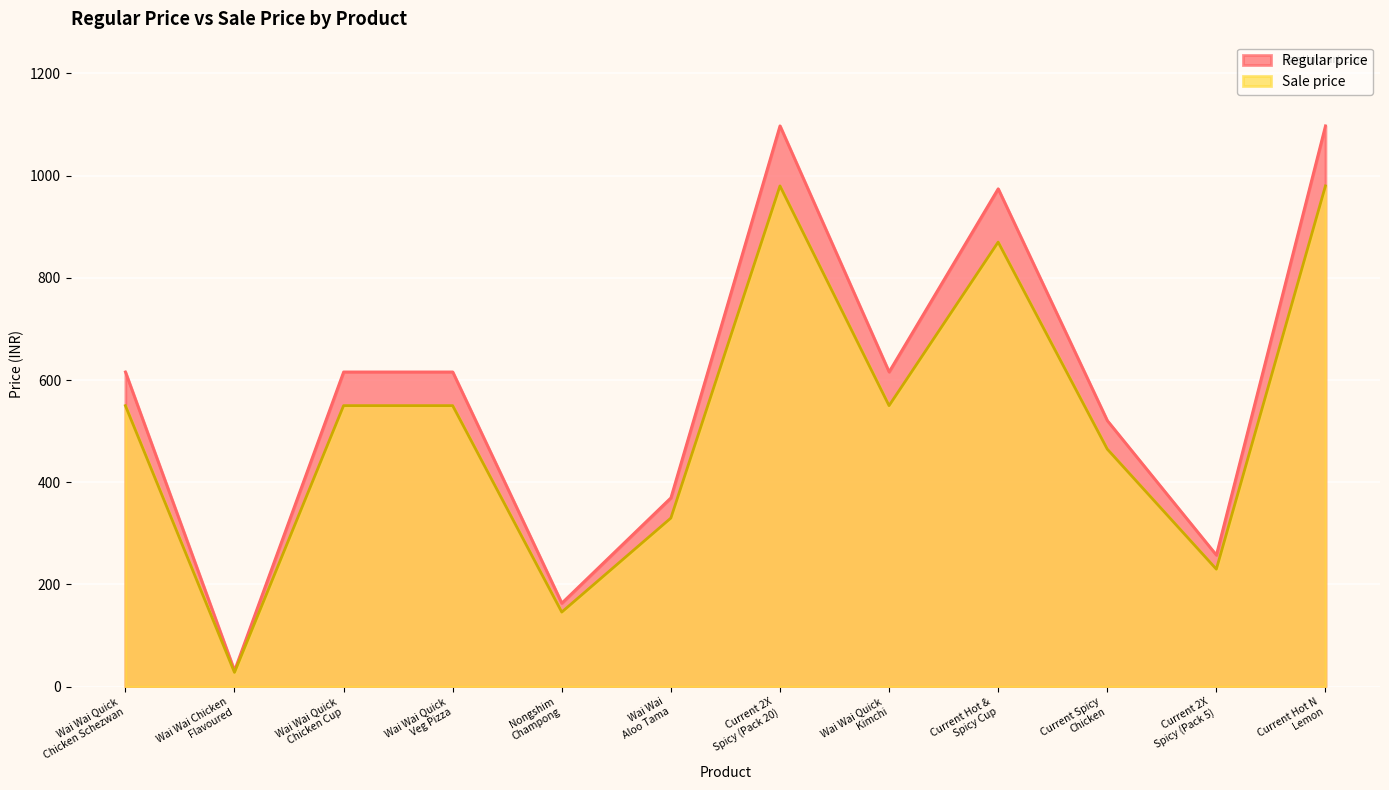

What is the difference between the highest and lowest values at Current 2X
Spicy (Pack 20)?

117.6